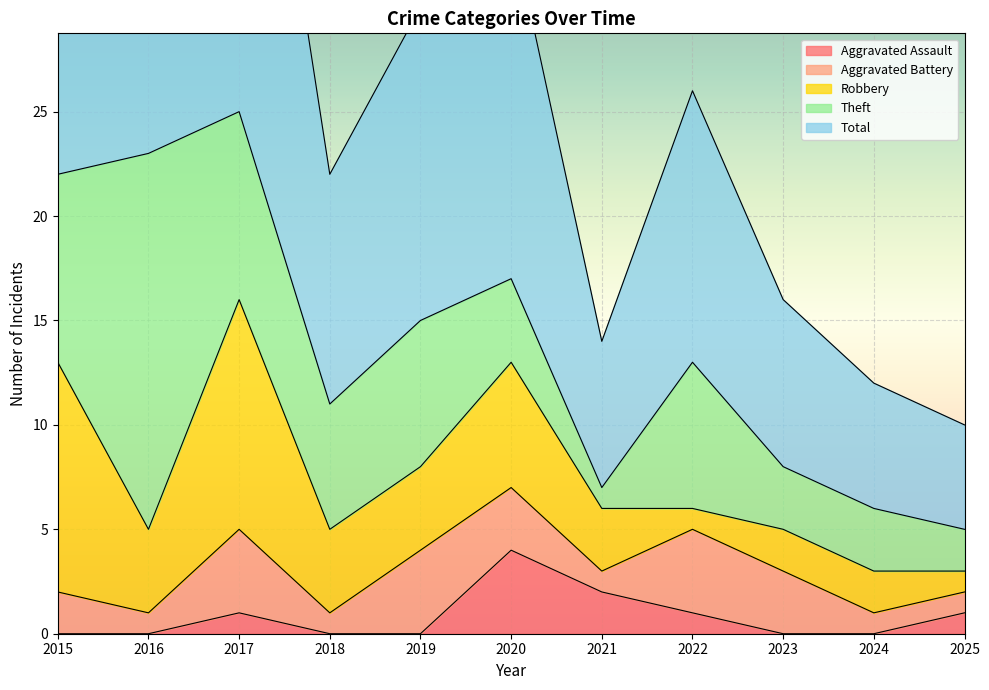

Where is Aggravated Battery nearest to the value 2?

2015